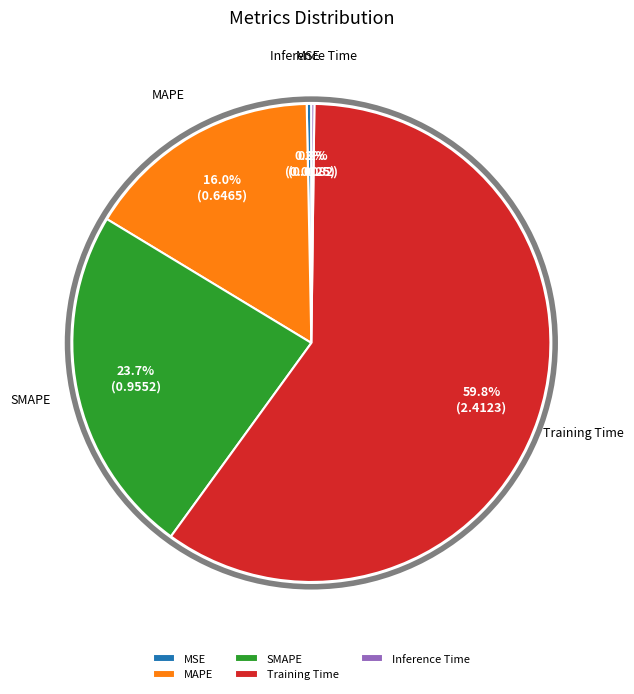

To the nearest percent, what portion does Training Time represent?

60%